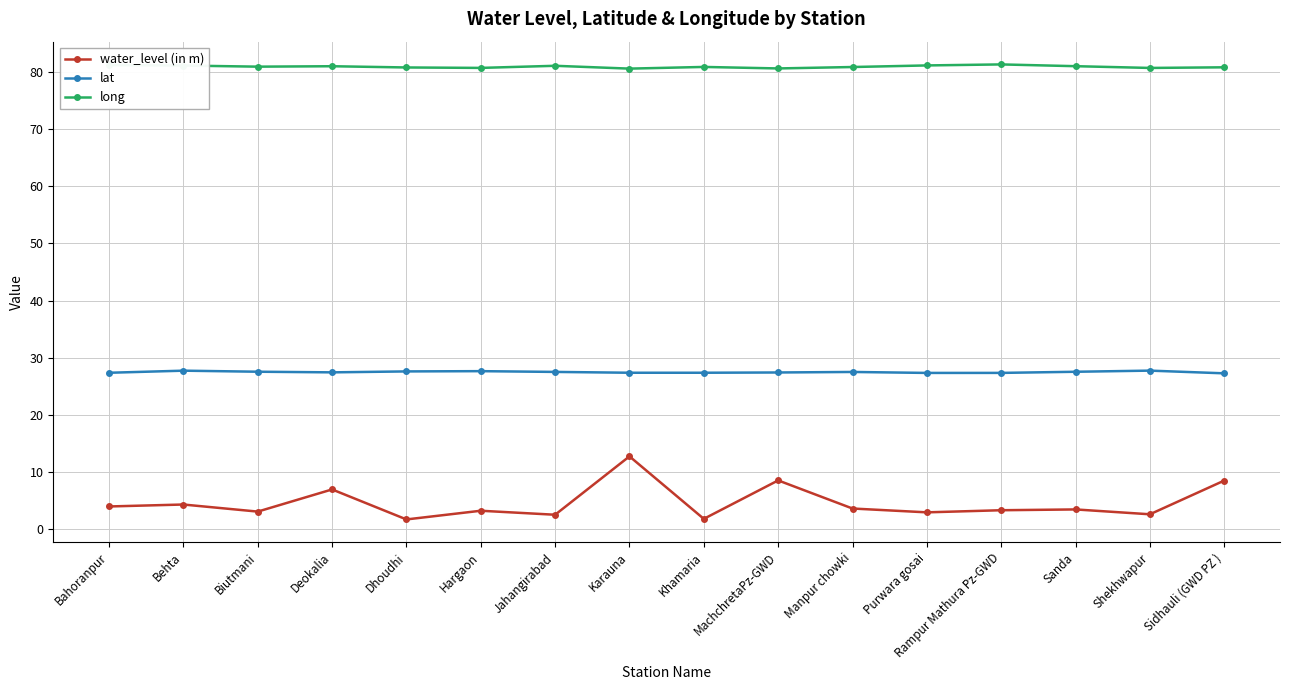

What are all the series names shown in the legend?

water_level (in m), lat, long